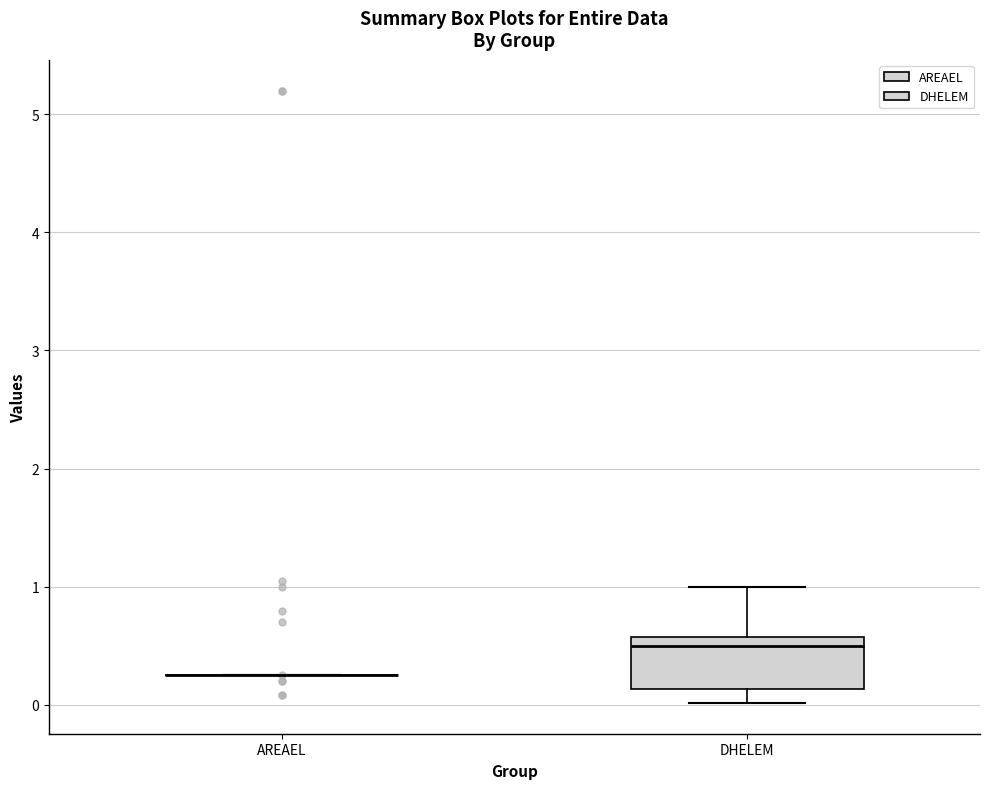

Reading left to right, read every box against the y-axis: the position of its median line, the range the box covers, and the ends of its whiskers. The values are not printed on the chart, so give them approximately, as read against the axis.

AREAEL: box collapsed to a line at 0.3, whiskers 0.3 to 0.3
DHELEM: median 0.5, box 0.1 to 0.6, whiskers 0.0 to 1.0